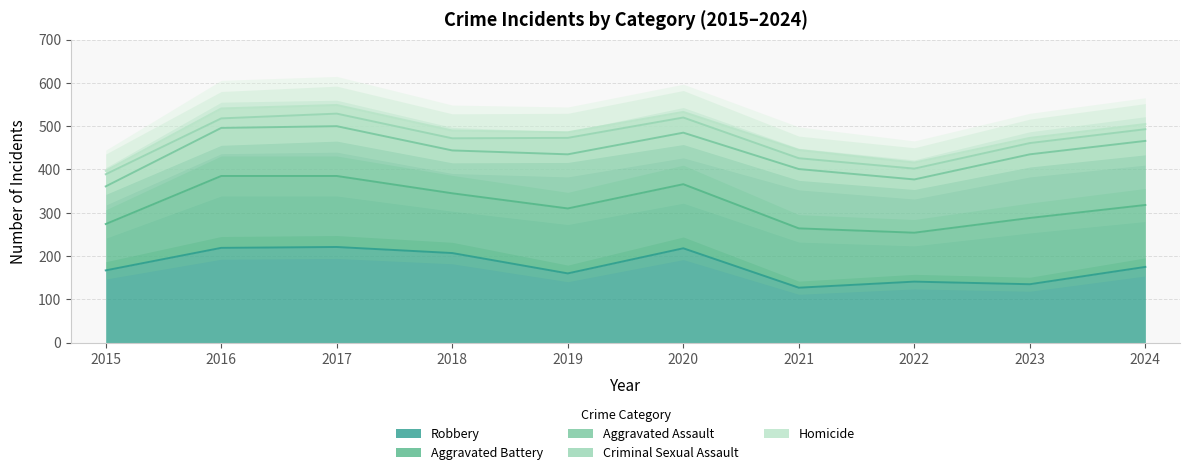

At which category is the sum across all series the highest?

2017